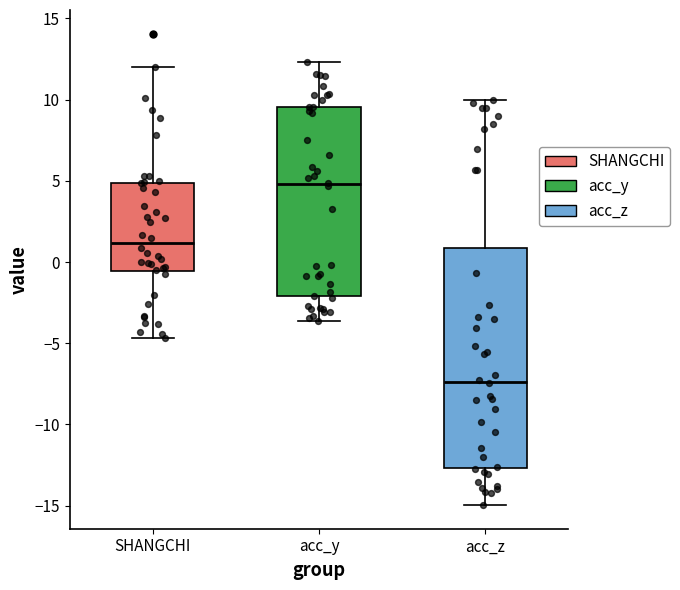

Which box's median line is the highest?

acc_y